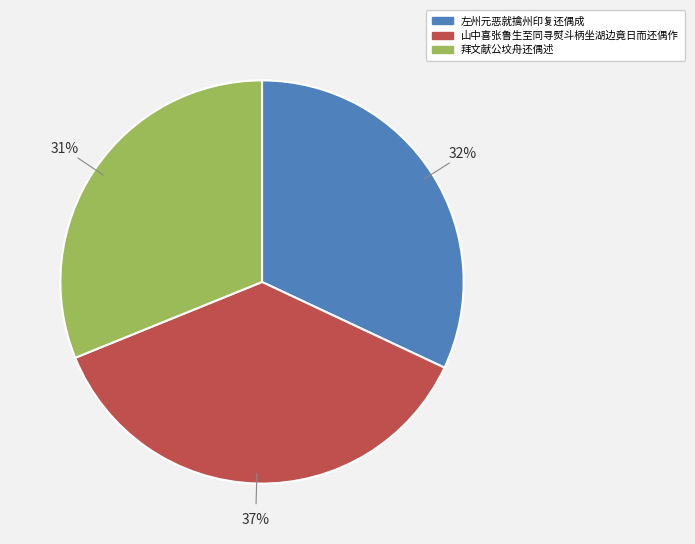

Which slice is the smallest?

拜文献公坟舟还偶述